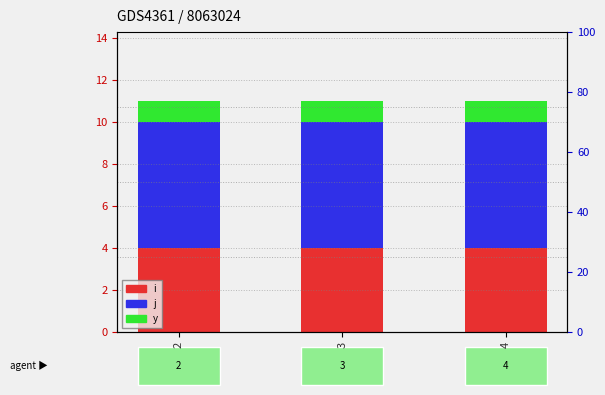

How many groups of bars are there?

3